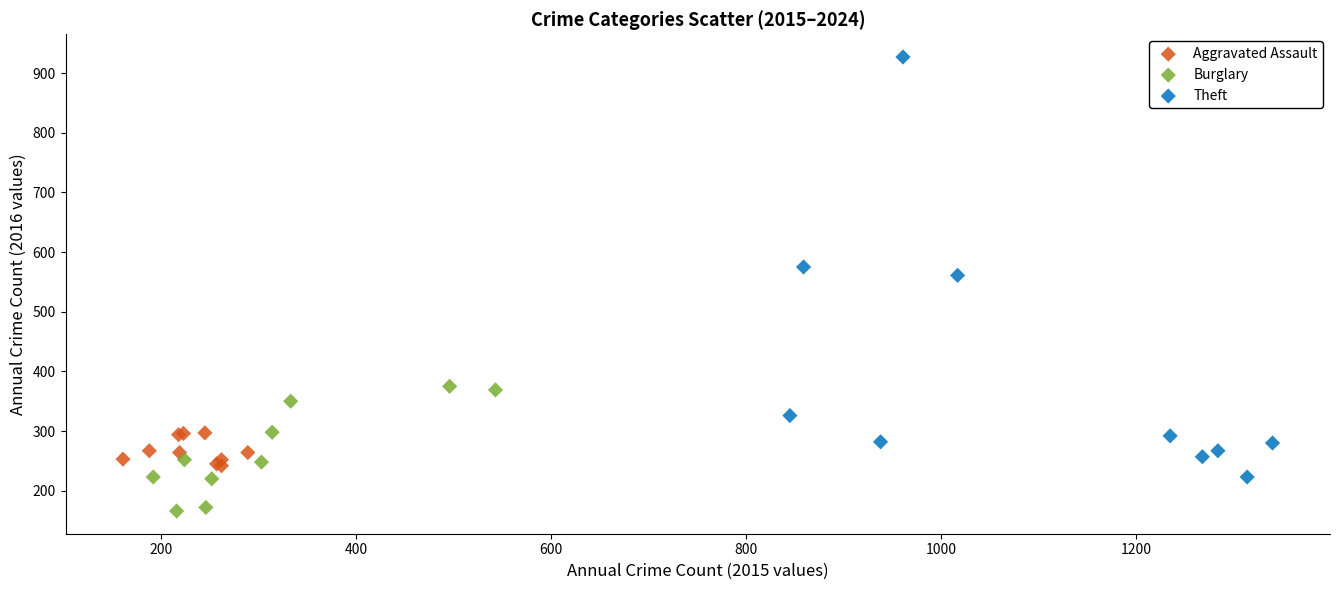

Which series has the largest Y range (max minus min)?

Theft